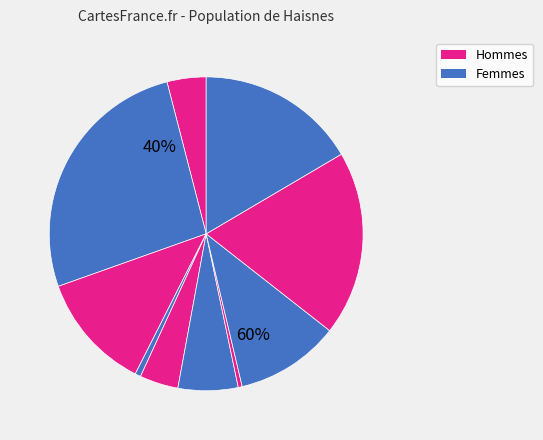

Does signal segment 1 represent more than half of the total?

No